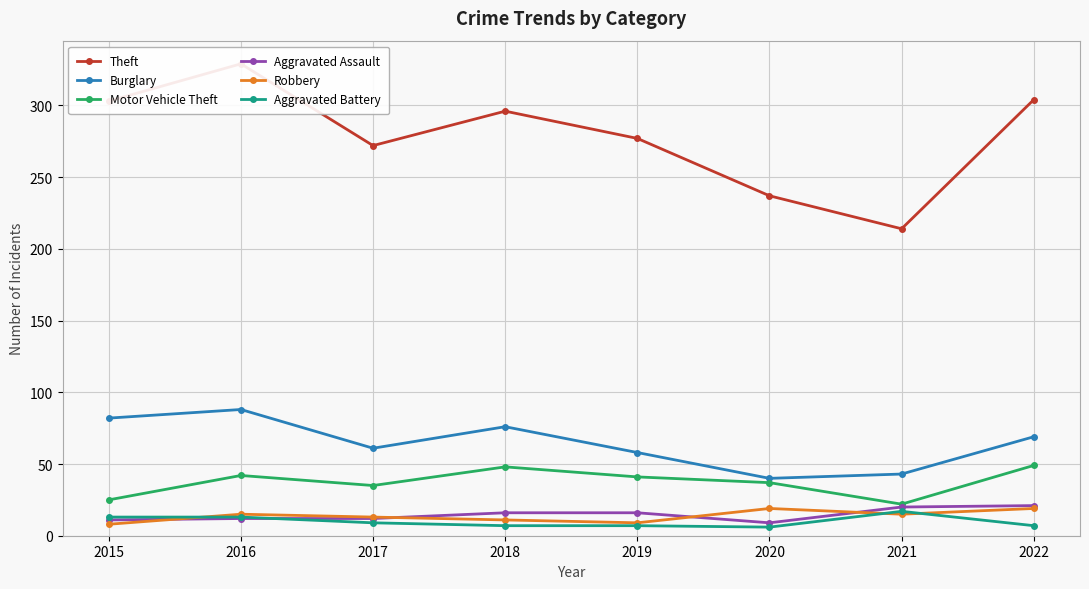

True or false: Theft and Aggravated Battery intersect in this chart.

False